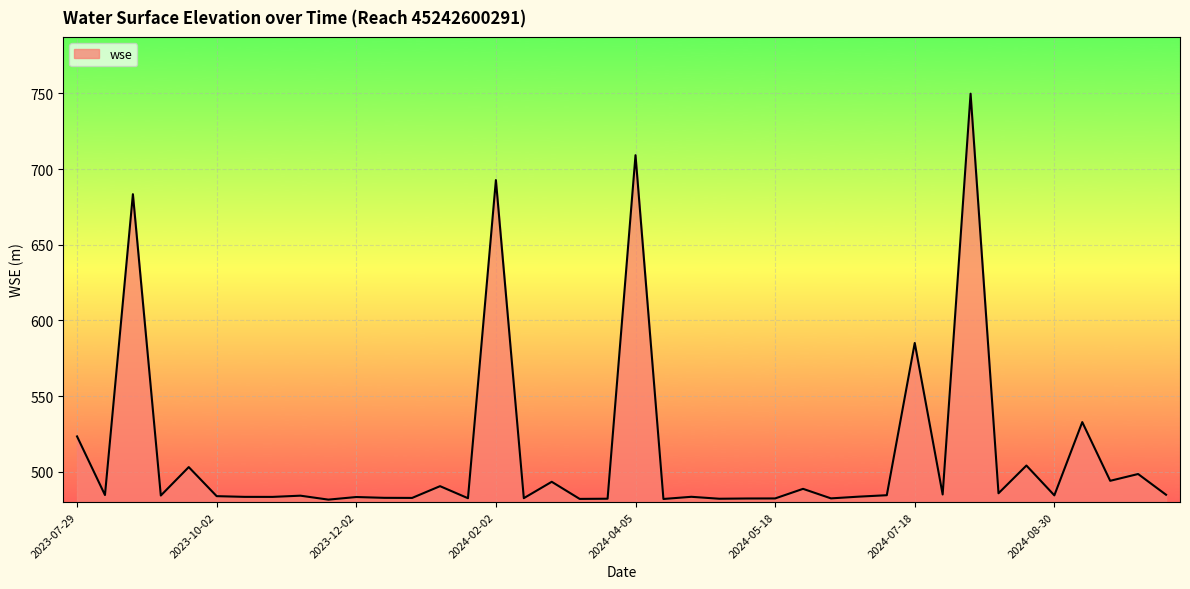

What is the smallest value displayed?

481.6